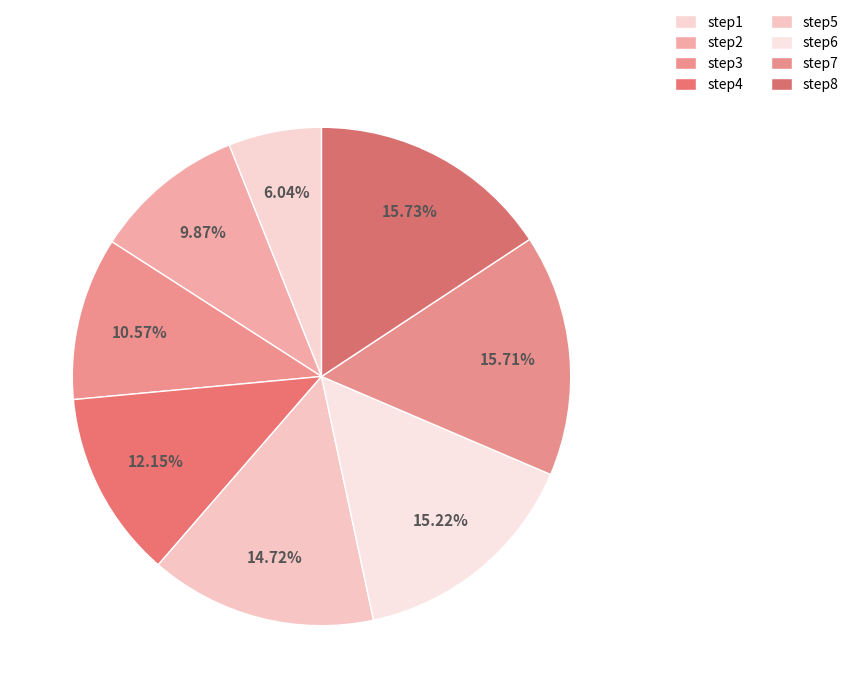

Count the number of slices in the pie.

8